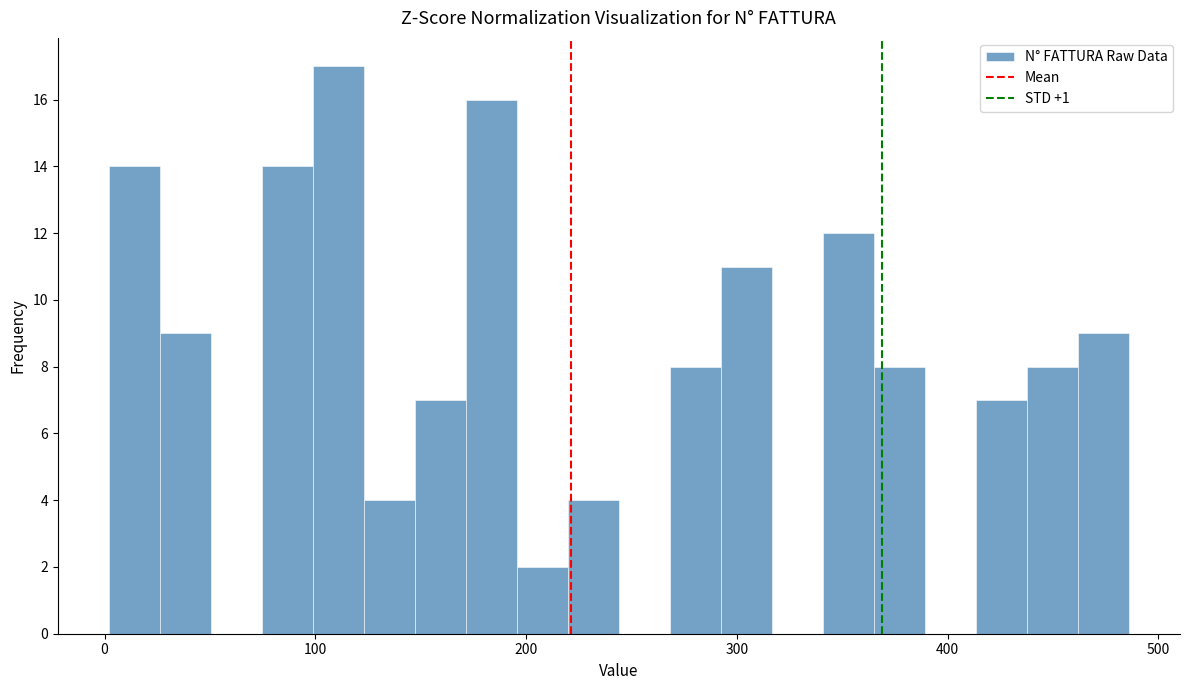

Read against the x-axis, roughly where is the centre of the tallest bar?

110